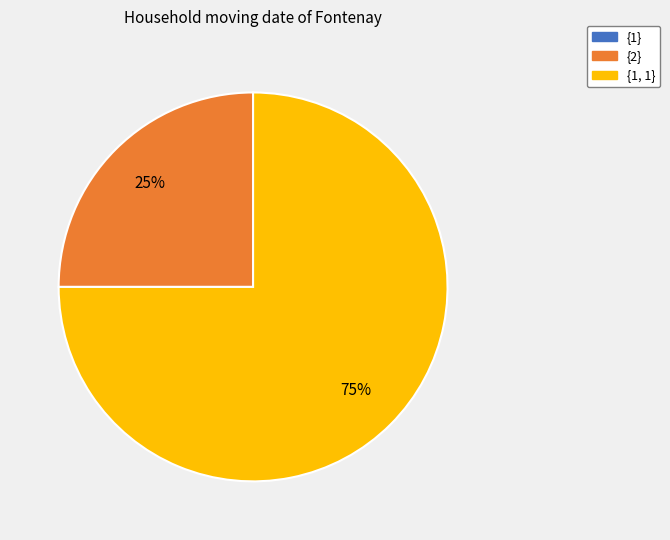

Between {1, 1} and {2}, which is larger?

{1, 1}